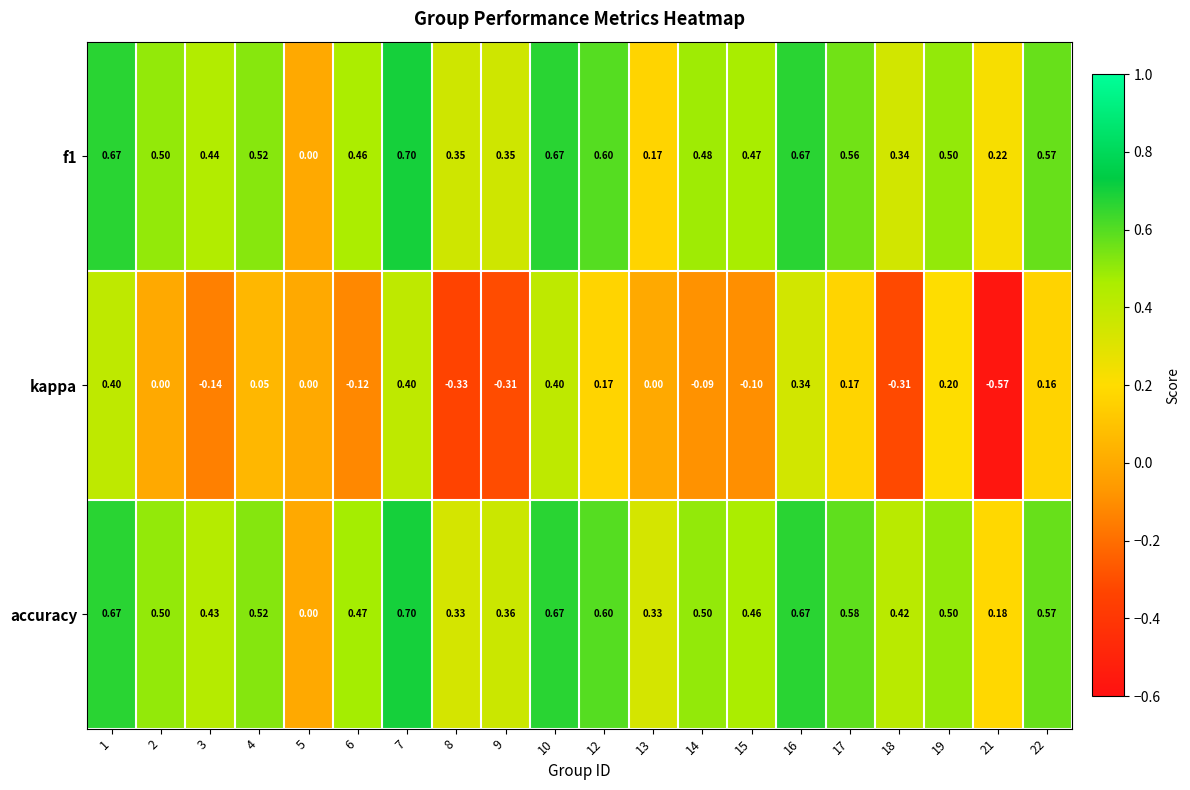

Which series changed the most between 5 and 6?

accuracy